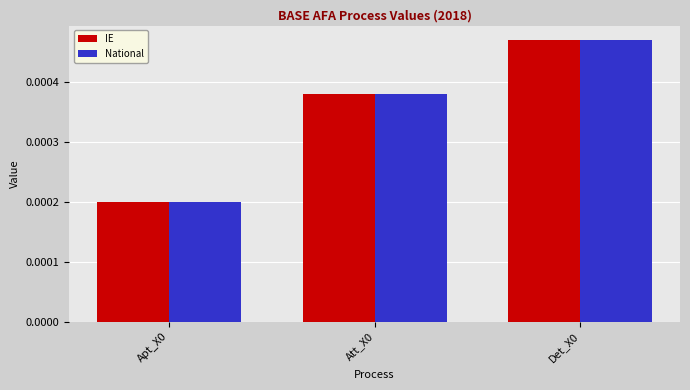

How many bars are there in each group?

2